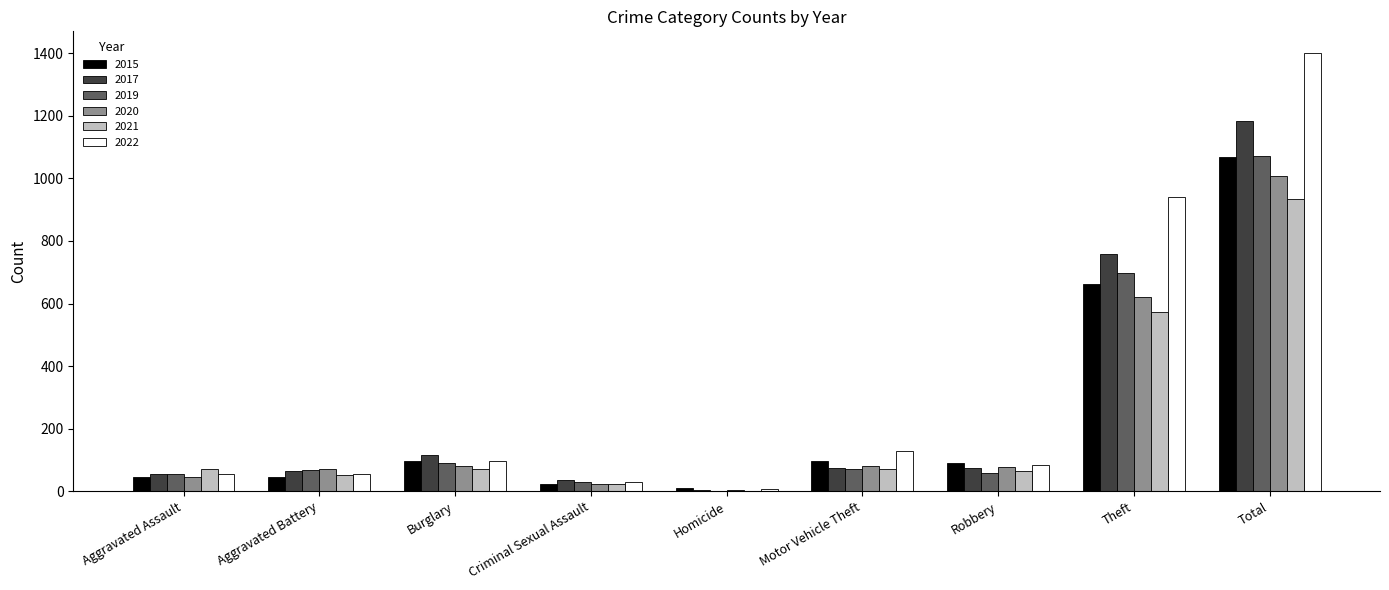

How many series are shown in this chart?

6